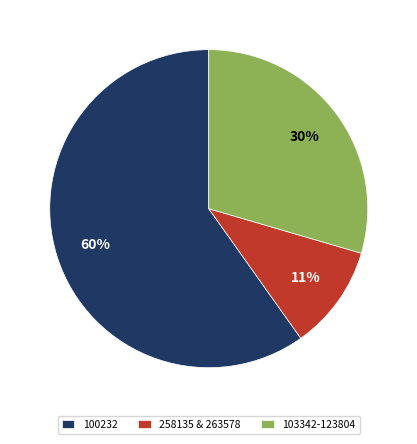

What is the smallest slice in the pie chart?

258135 & 263578